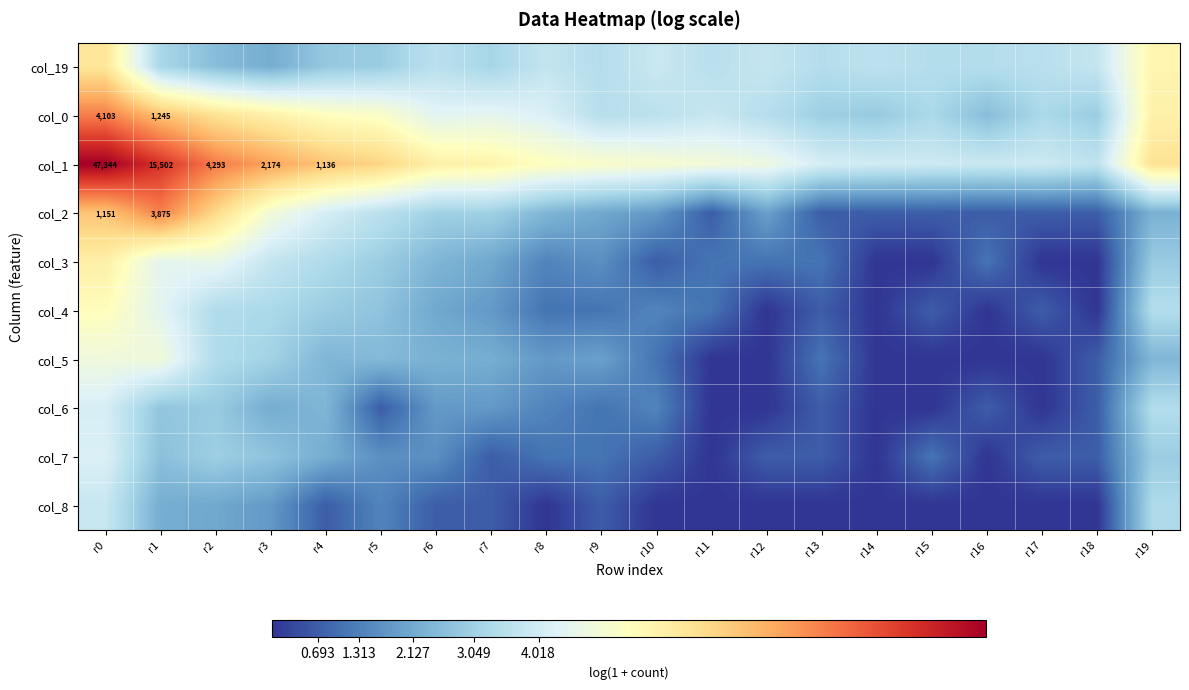

What is the difference between the col_2 values at r11 and r19?

1.6